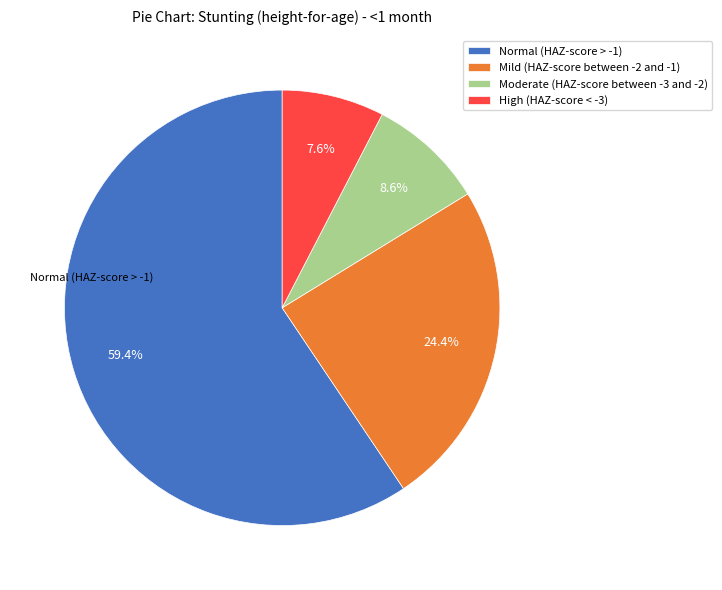

To the nearest percent, what is the average slice percentage?

25%